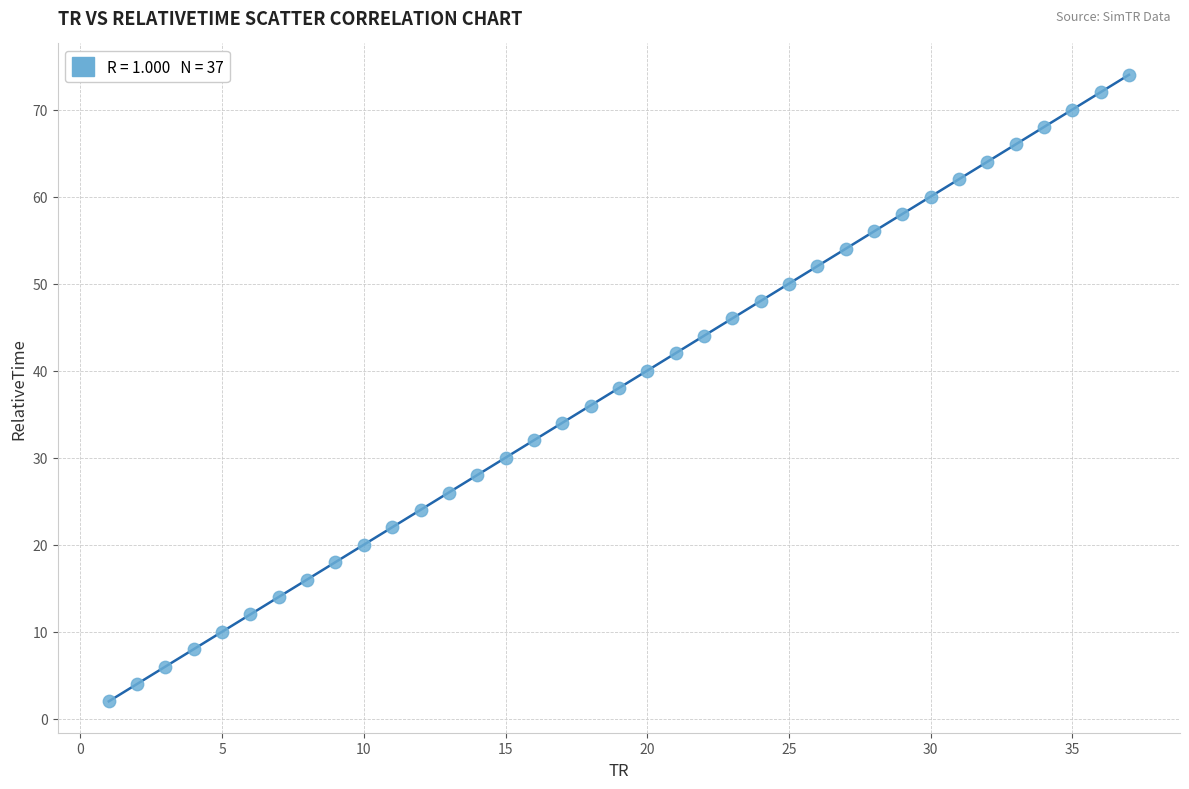

What is the range of X values (max minus min)?

36.0